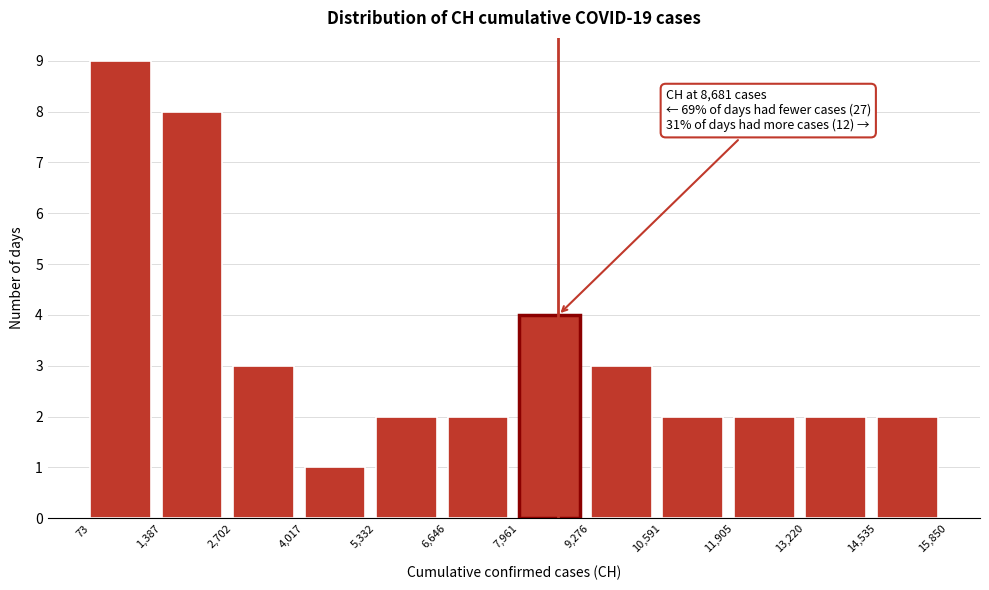

Which range on the x-axis has the tallest bar?

73 to 1,387